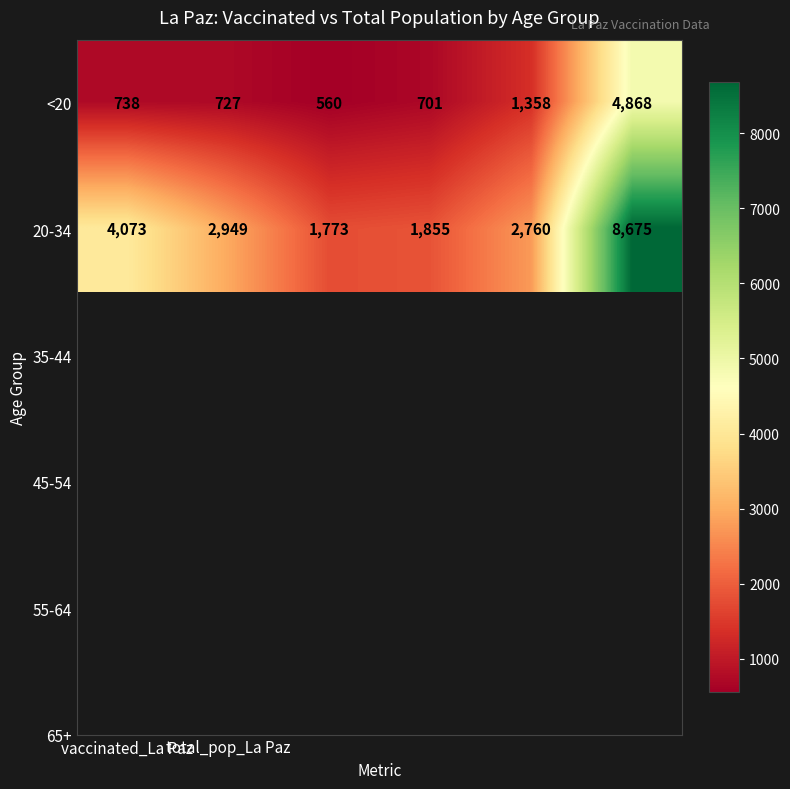

What is the smallest value displayed?

560